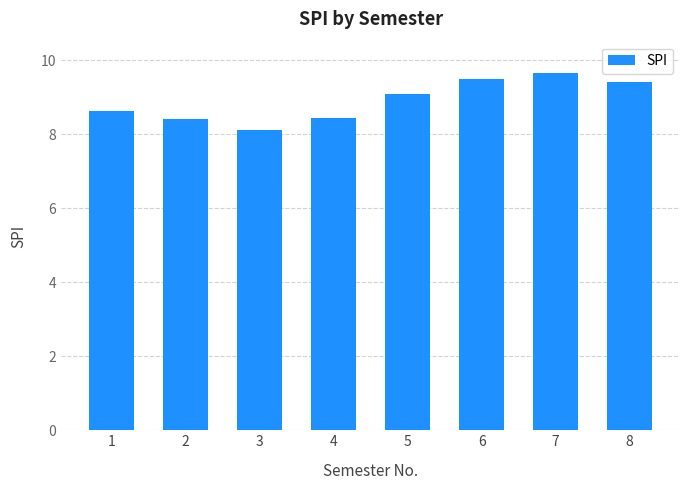

The chart shows a value of 2.3 at 8. True or false?

False